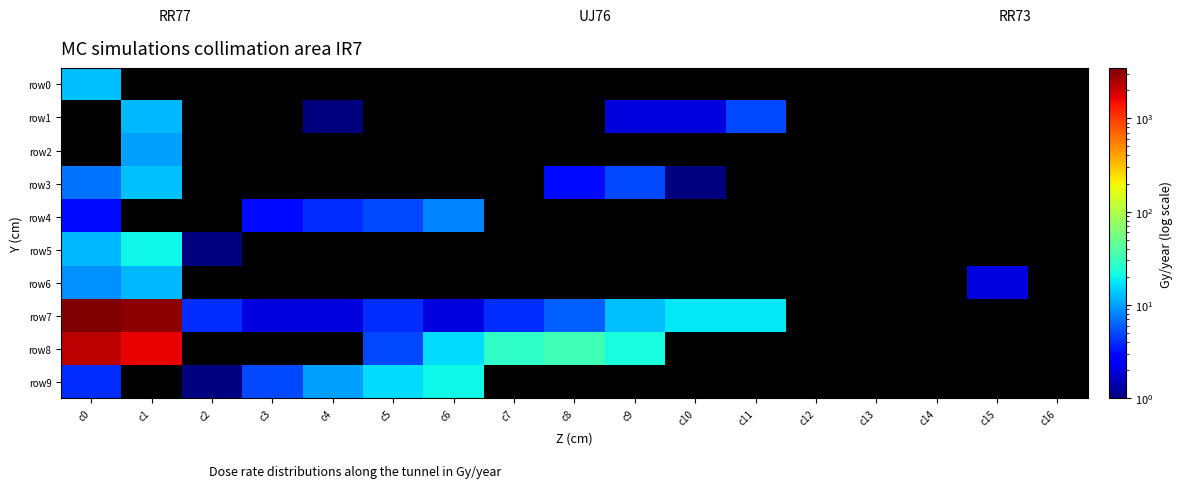

At which category does the chart reach its peak across all series?

c0